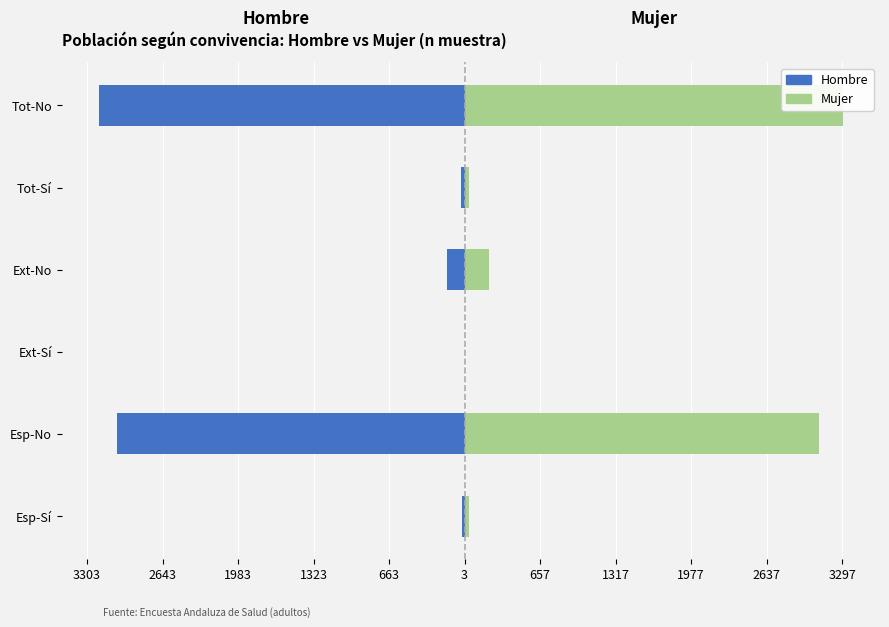

At how many categories does at least one series exceed -1730?

6